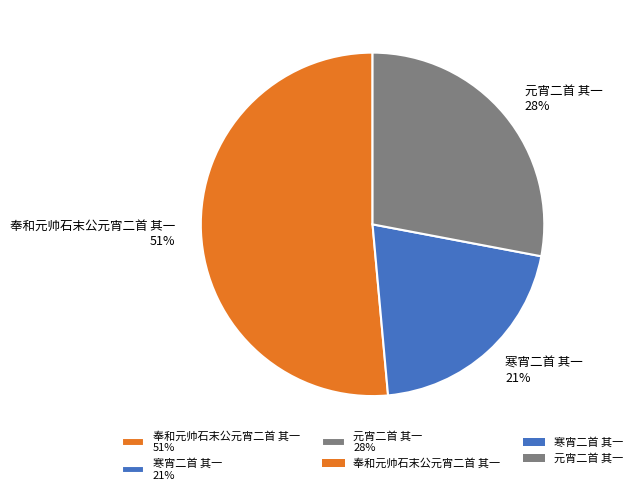

Which slice is the smallest?

寒宵二首 其一